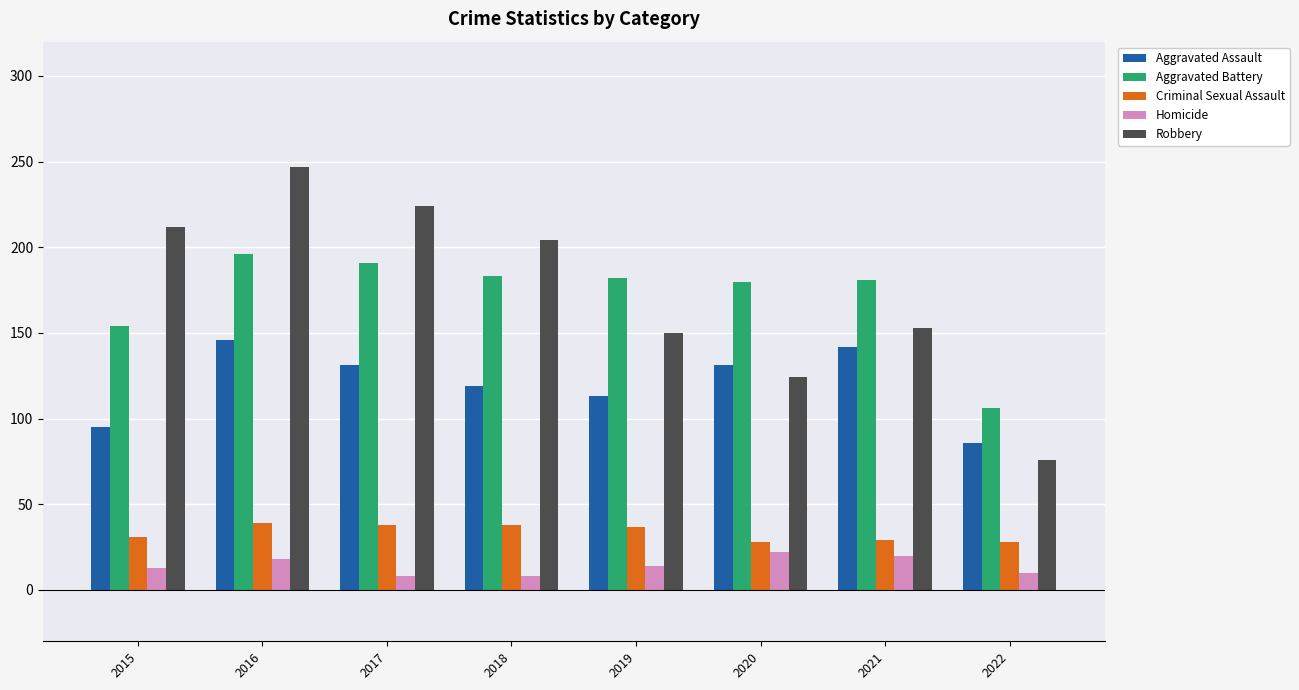

What is the sum of the Aggravated Assault values at 2022 and 2017?

217